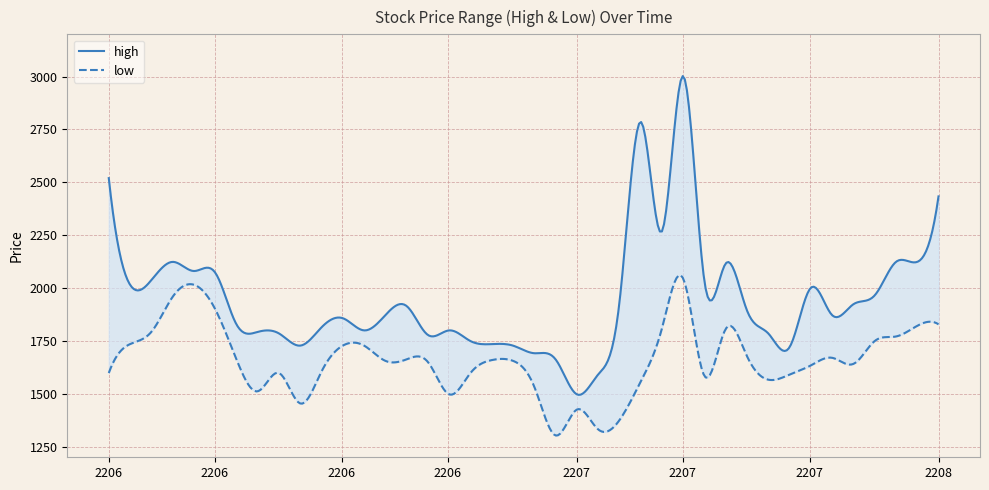

Where is the first local minimum?

20220606